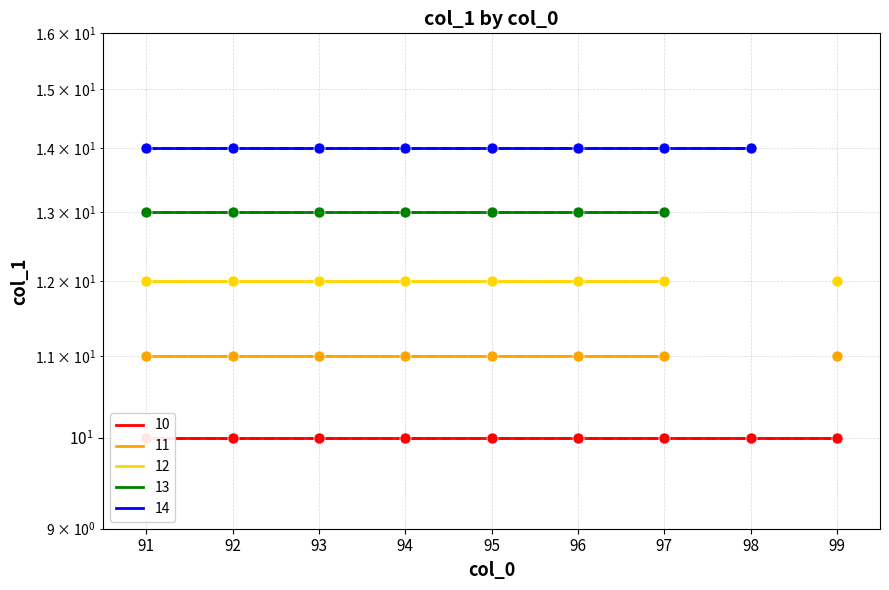

Is the value of 10 (markers) at 95 greater than the value of 12 (markers) at 97?

No